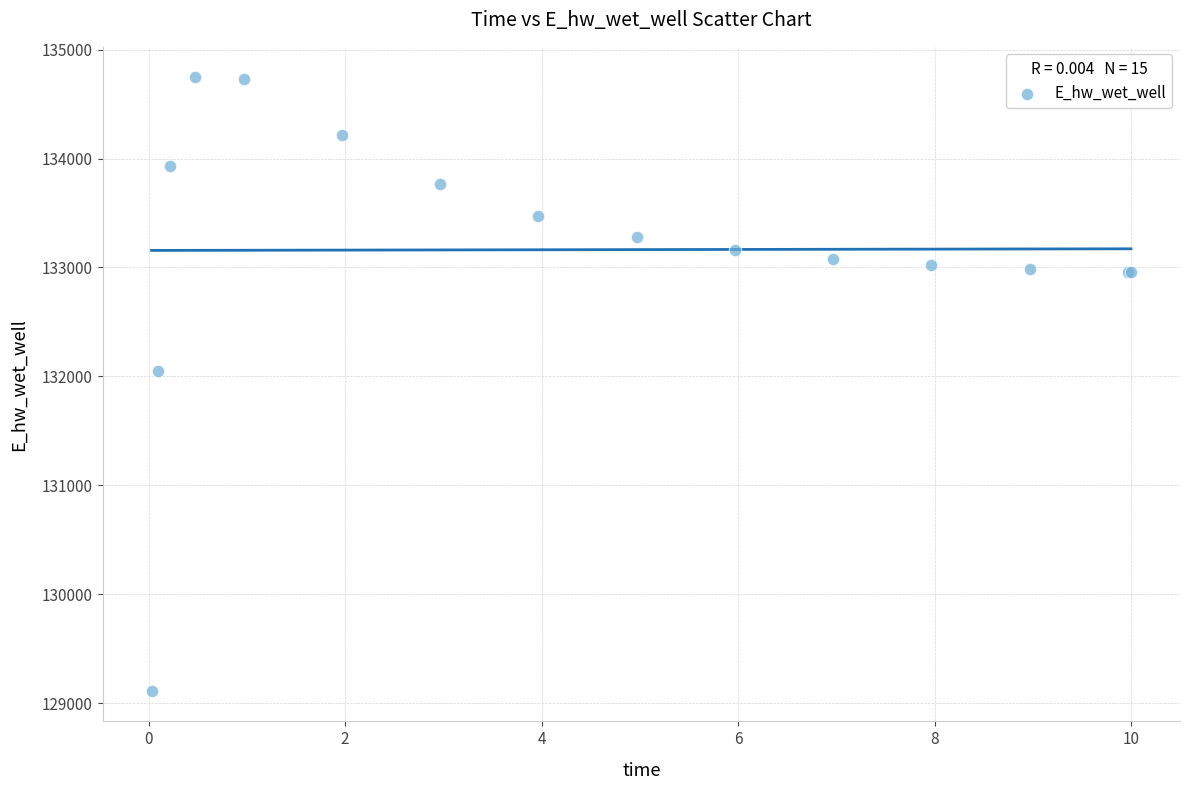

What Y value in the scatter plot is closest to 131928?

132051.3